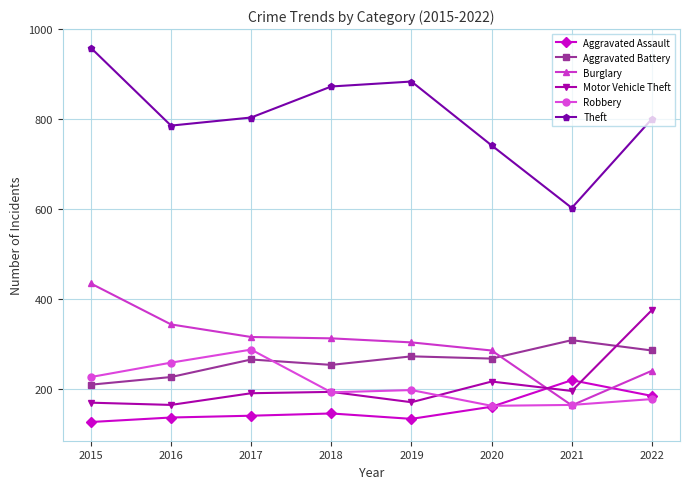

What is the spread (max minus min) of values at 2021?

439